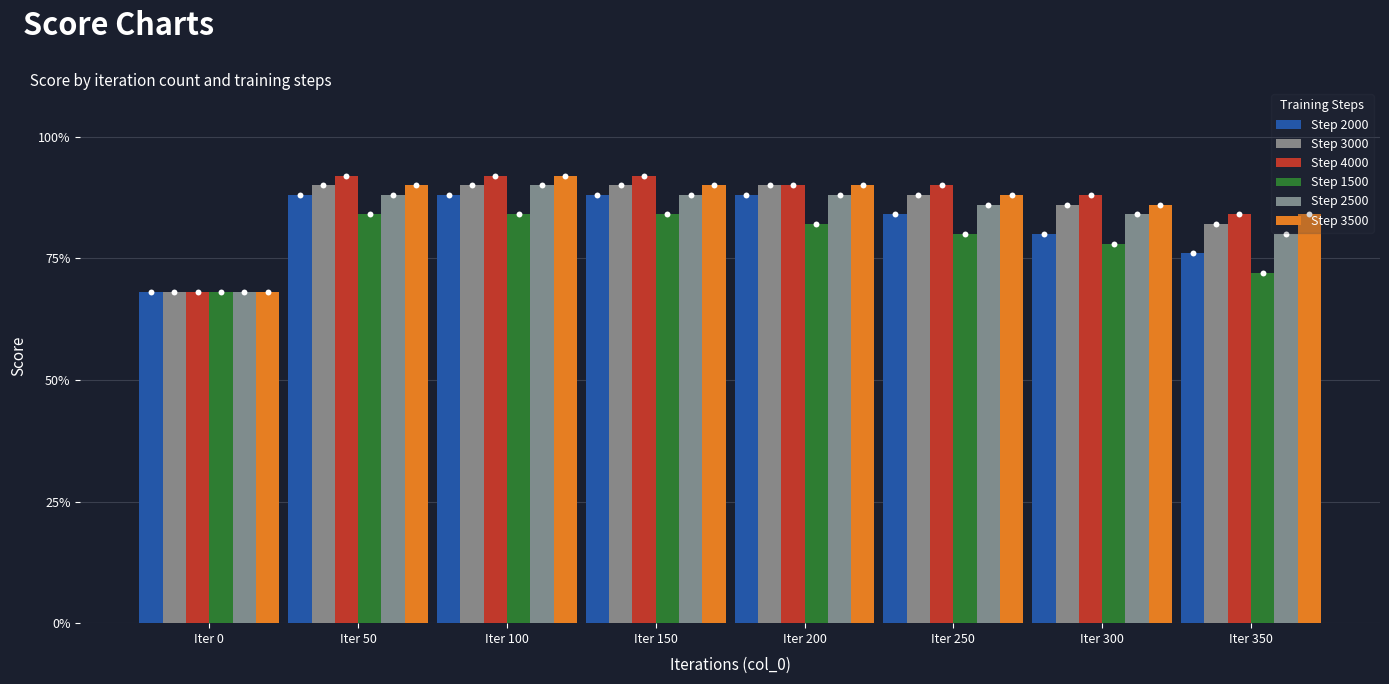

Which series has the widest spread of Y values?

Step 4000